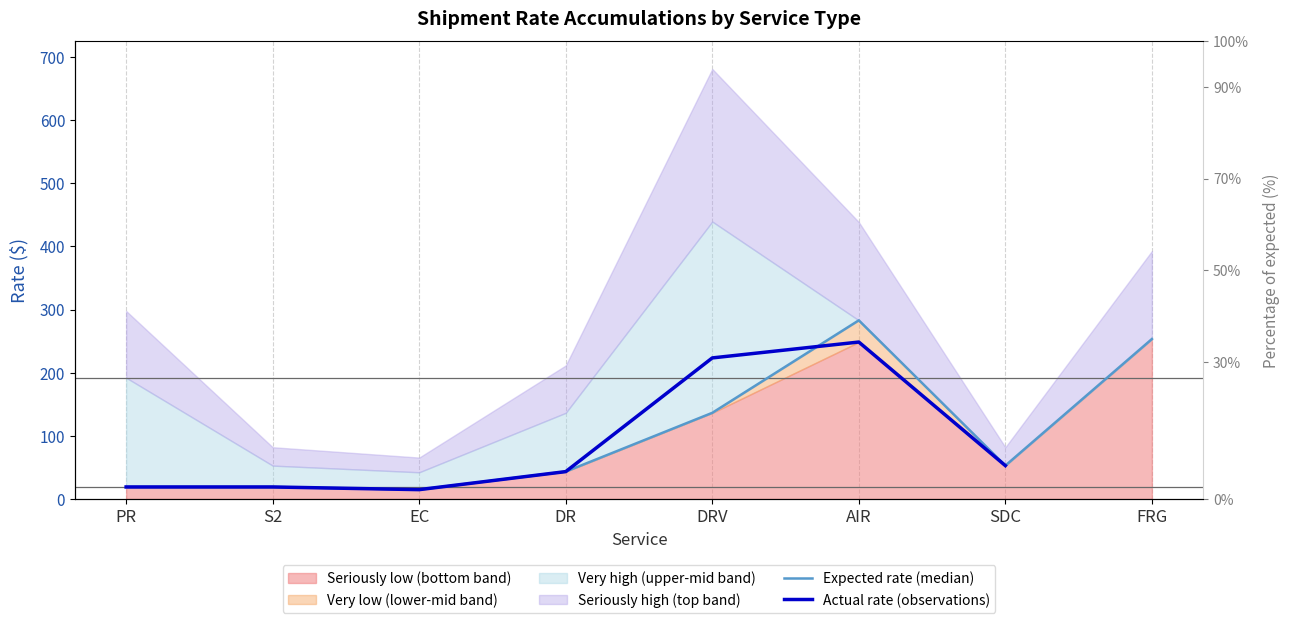

Which series has the largest range (max minus min)?

Expected rate (median)